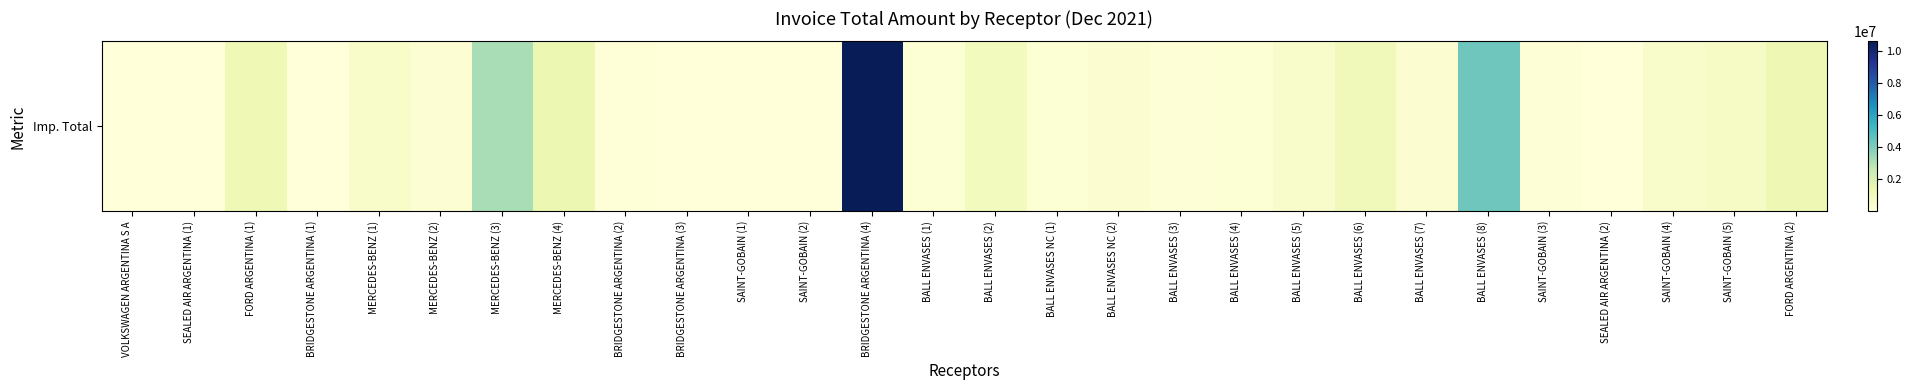

What is the smallest value displayed?

2415.2